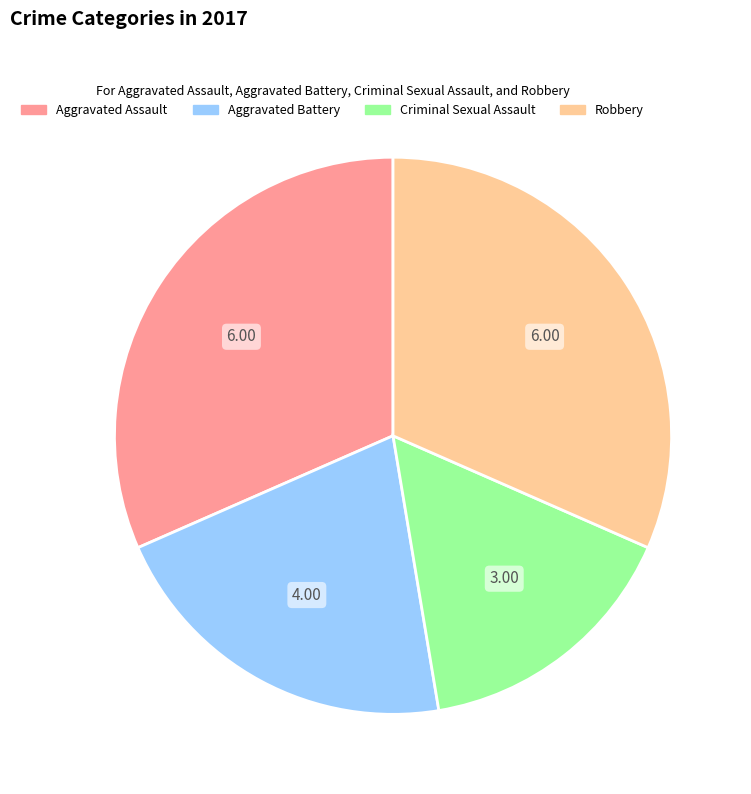

Approximately how many times larger is the value at Aggravated Battery compared to Criminal Sexual Assault?

1.3